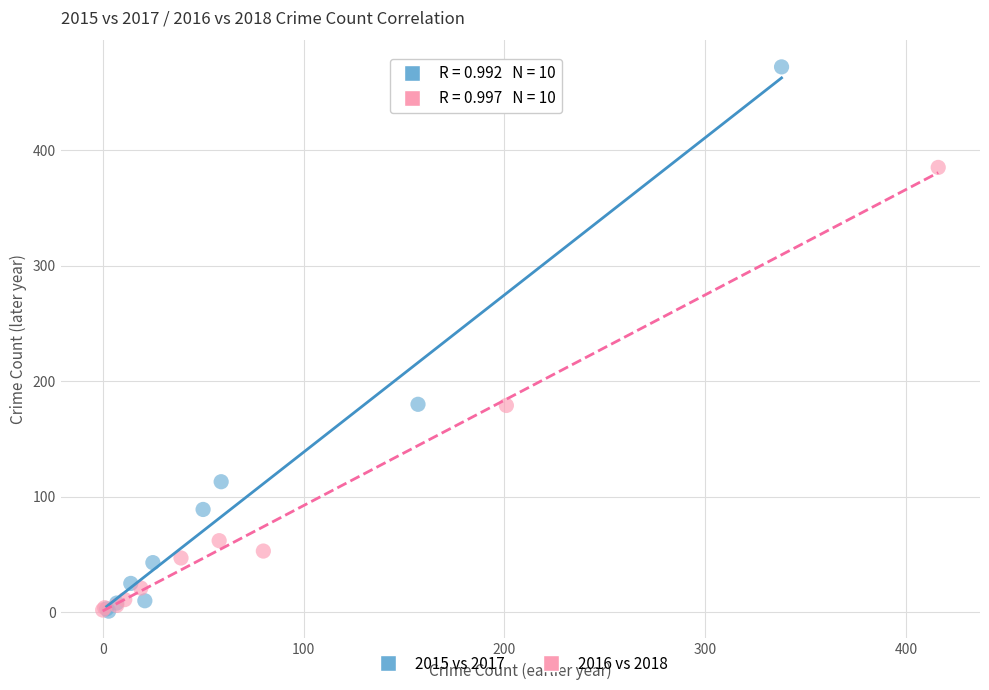

Which series reaches the maximum Y coordinate?

2015 vs 2017